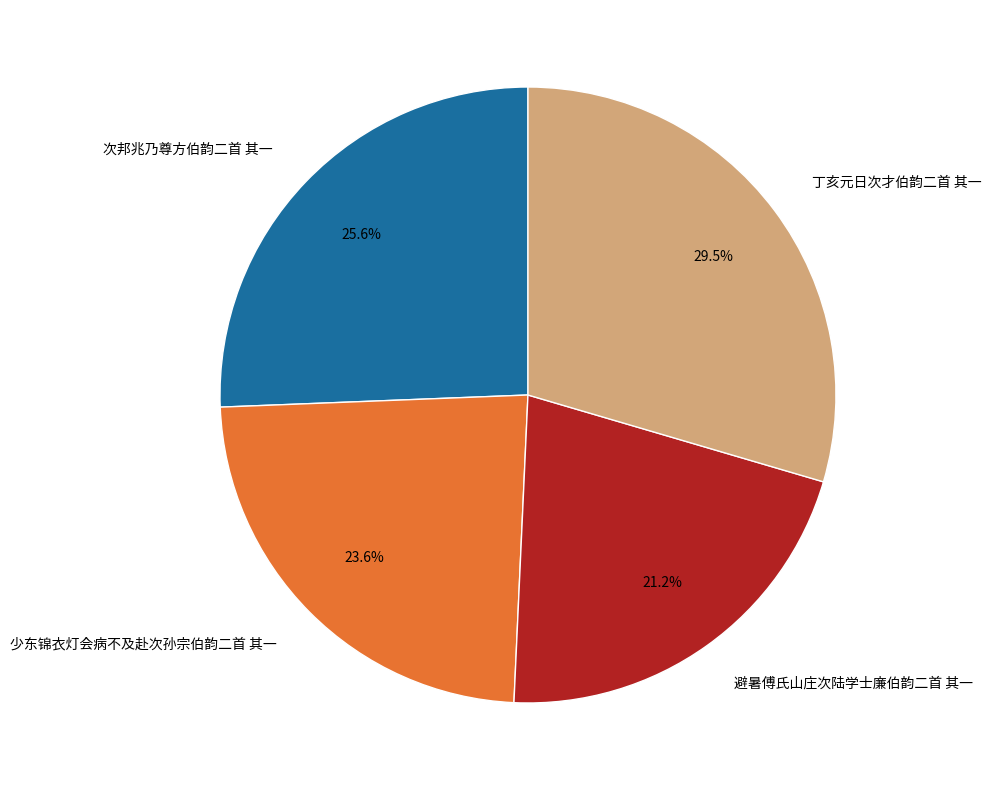

Which has a higher value, 丁亥元日次才伯韵二首 其一 or 次邦兆乃尊方伯韵二首 其一?

丁亥元日次才伯韵二首 其一